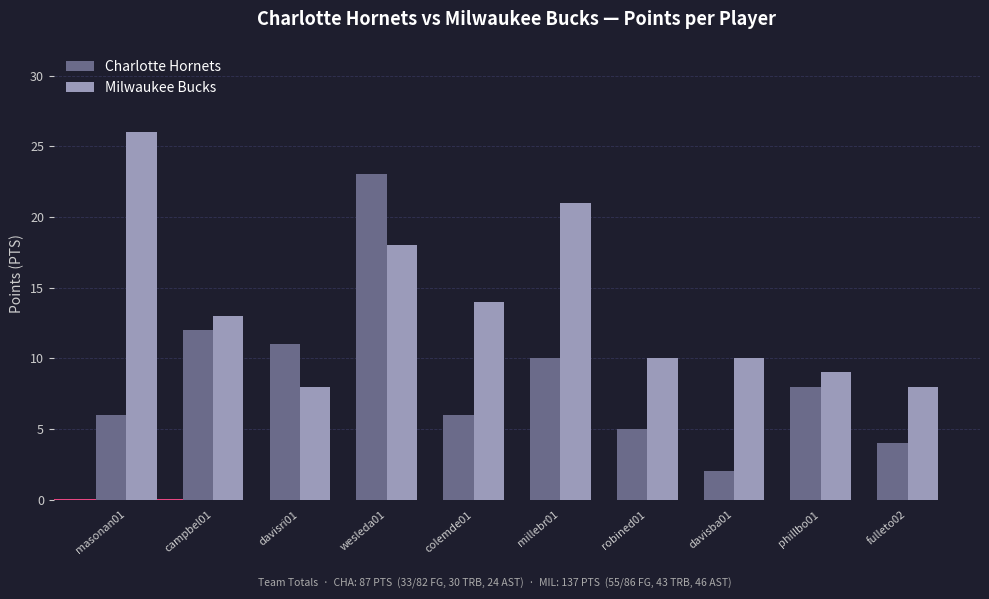

What is the total value across all series at phillbo01?

17